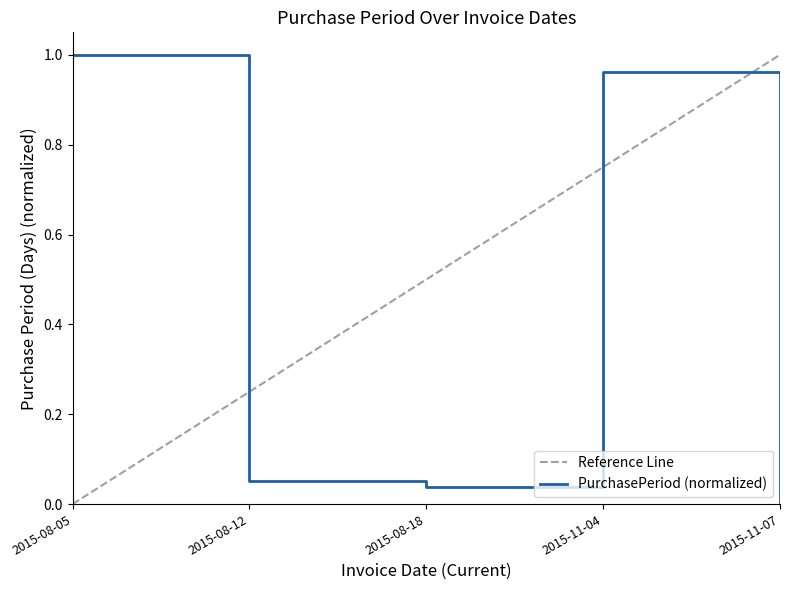

The value of PurchasePeriod (normalized) at 2015-08-18 is 0.1. True or false?

False